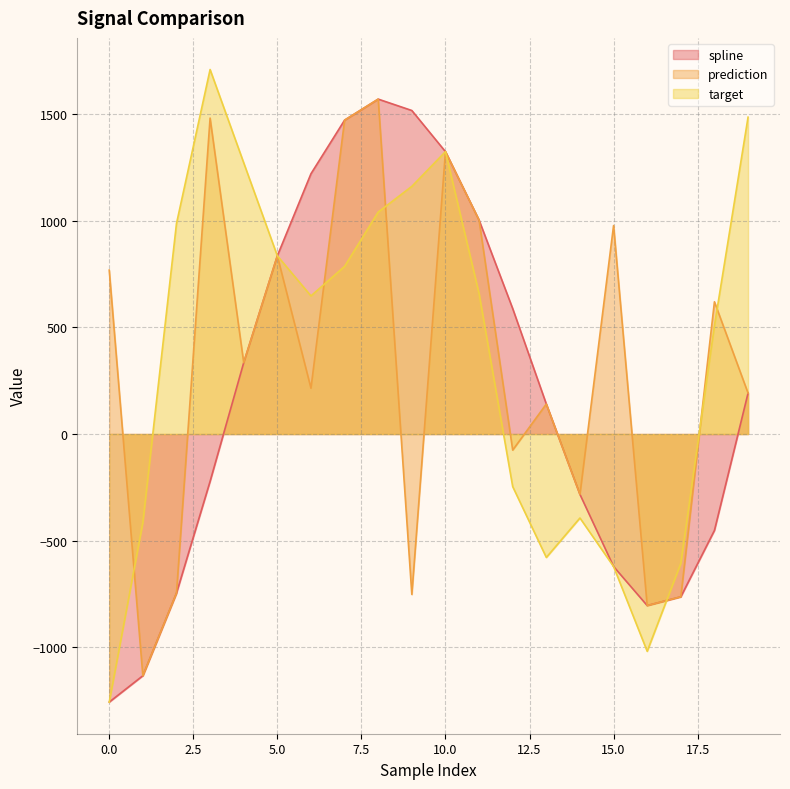

What is the sum of all target values?

7280.6